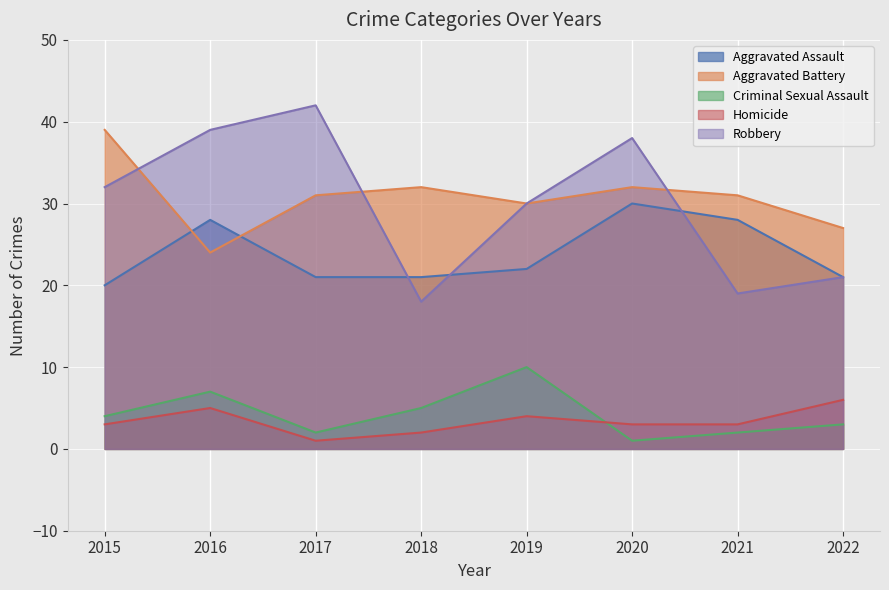

True or false: Aggravated Assault has a value of 16 at 2020.

False